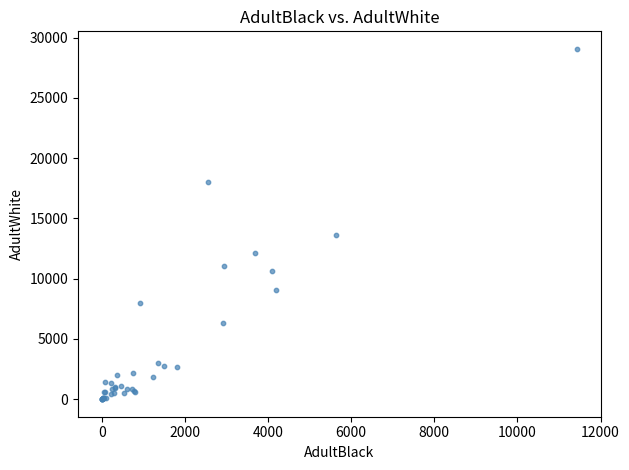

What Y value in the scatter plot is closest to 14537?

13639